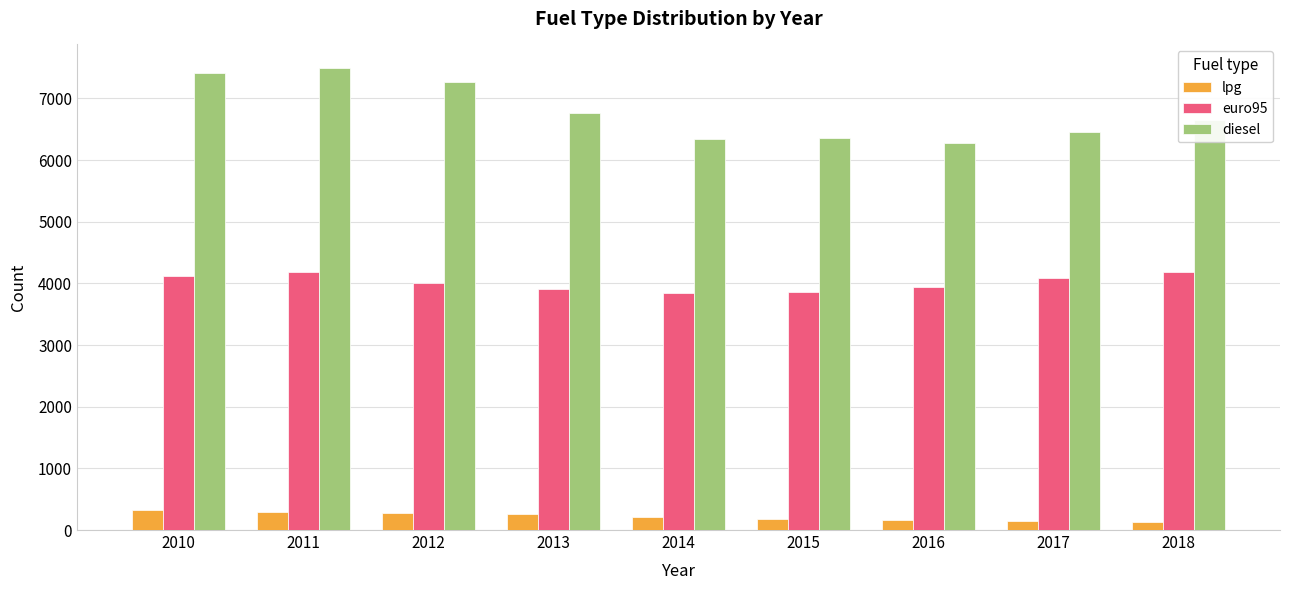

At 2015, list the series in order from largest to smallest.

diesel, euro95, lpg